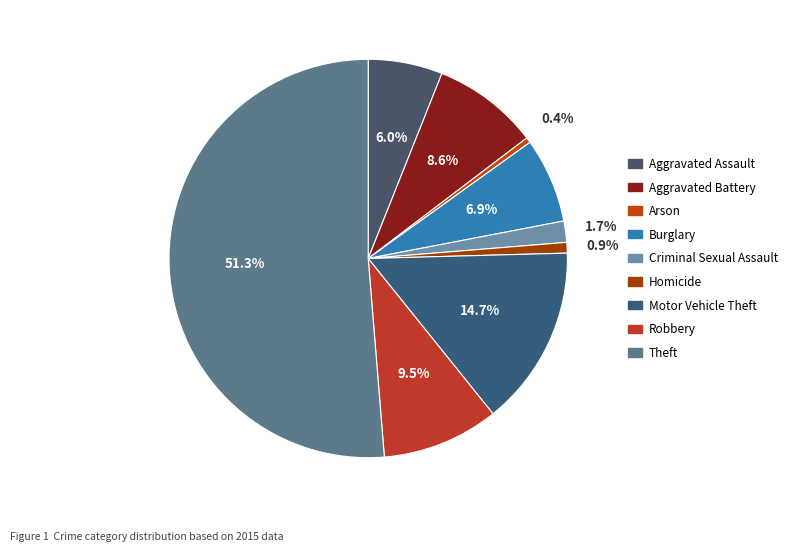

The Robbery slice represents 15% of the pie. True or false?

False